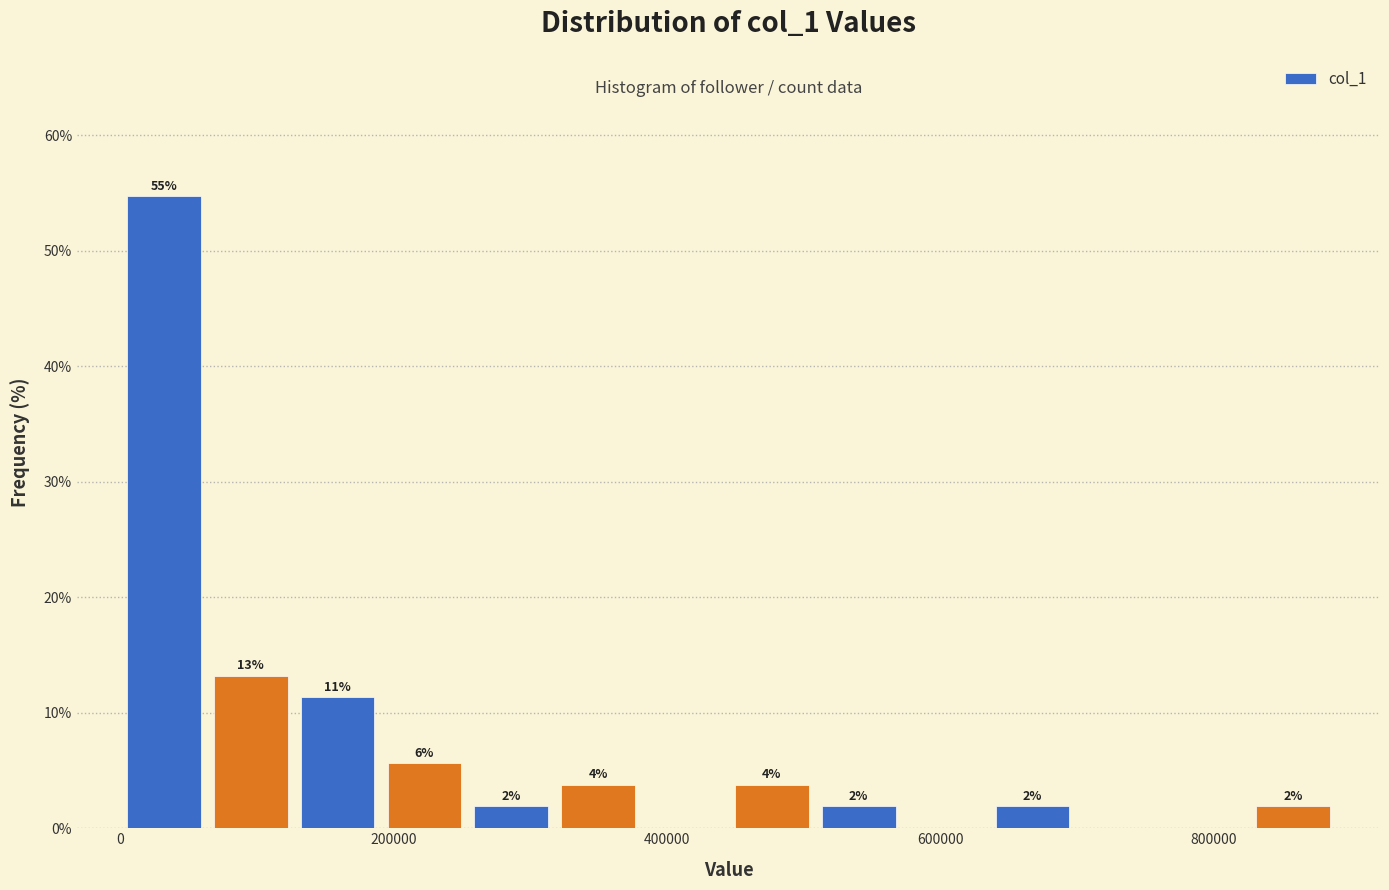

Around what value on the x-axis is the tallest bar? Give the approximate position of its centre, as read against the axis.

40000